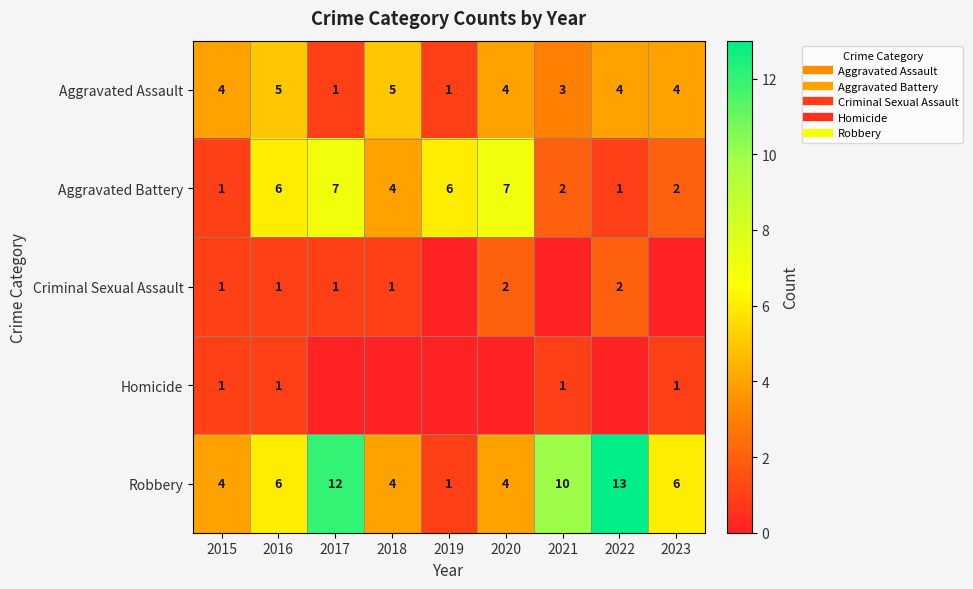

Is it true that Aggravated Assault equals 0 at 2019?

False